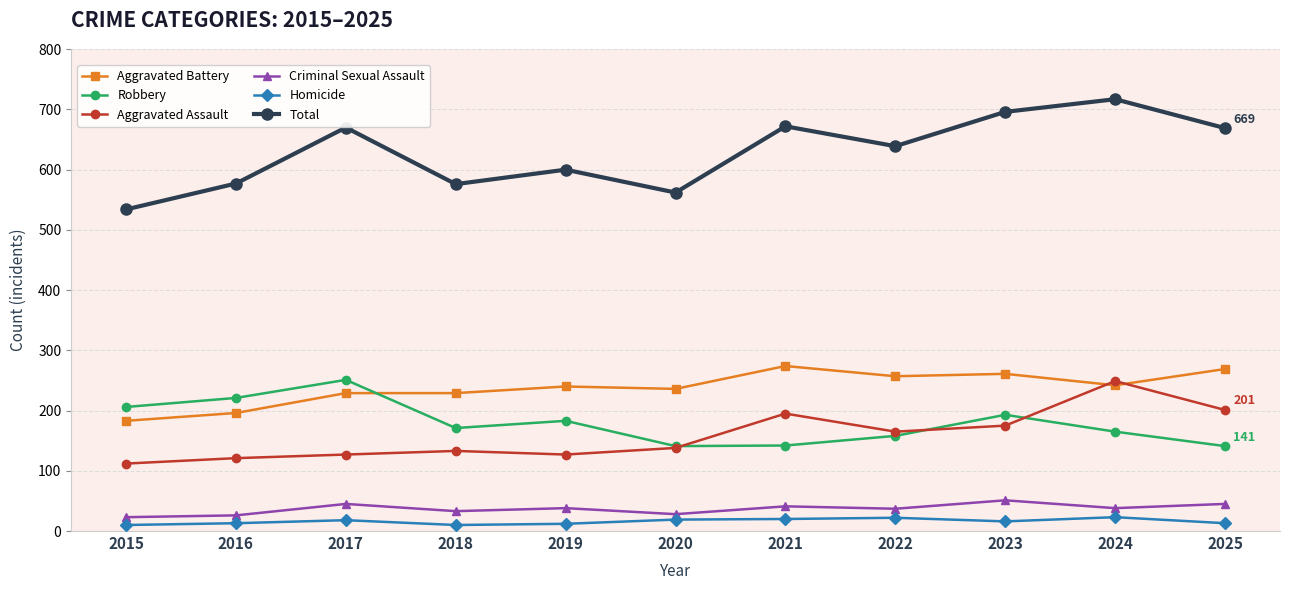

Which category has the highest value in the Aggravated Assault series?

2024